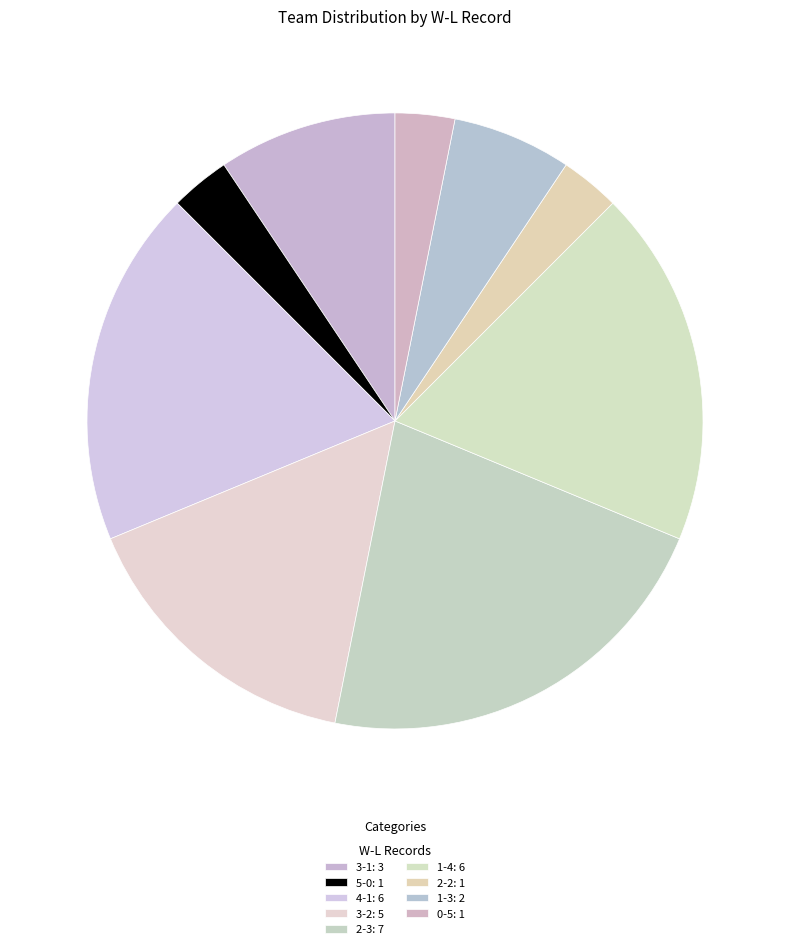

How many segments does this pie chart have?

9